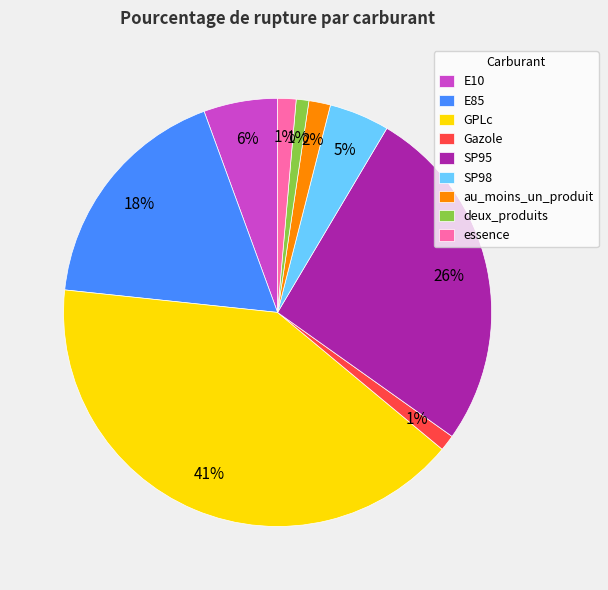

What percentage is the deux_produits slice, to the nearest percent?

1%